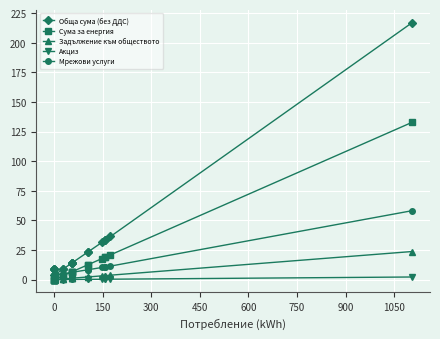

How many lines are shown in the chart?

5